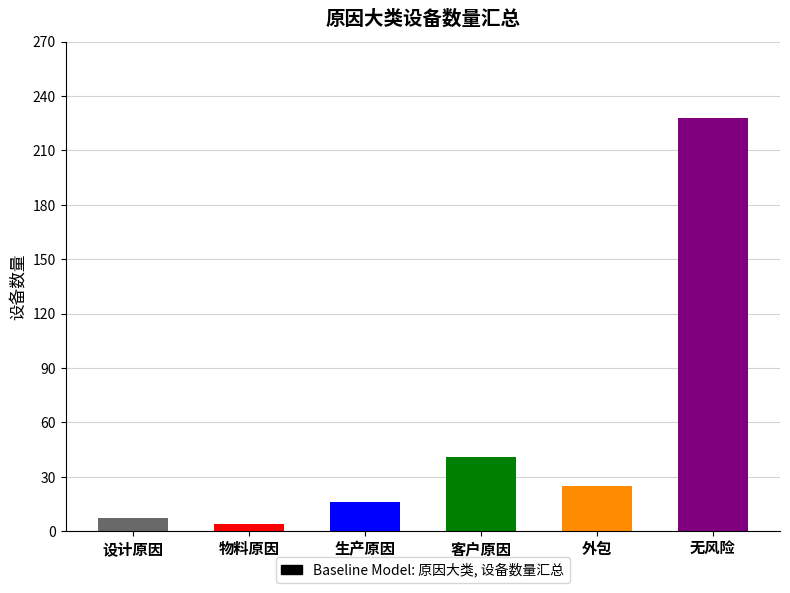

Are the bars horizontal?

No